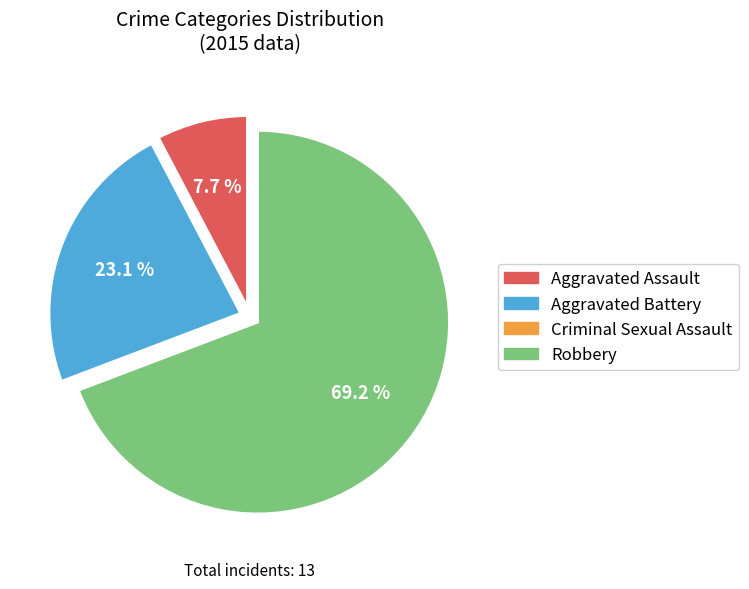

Which slice represents more than half of the pie?

Robbery